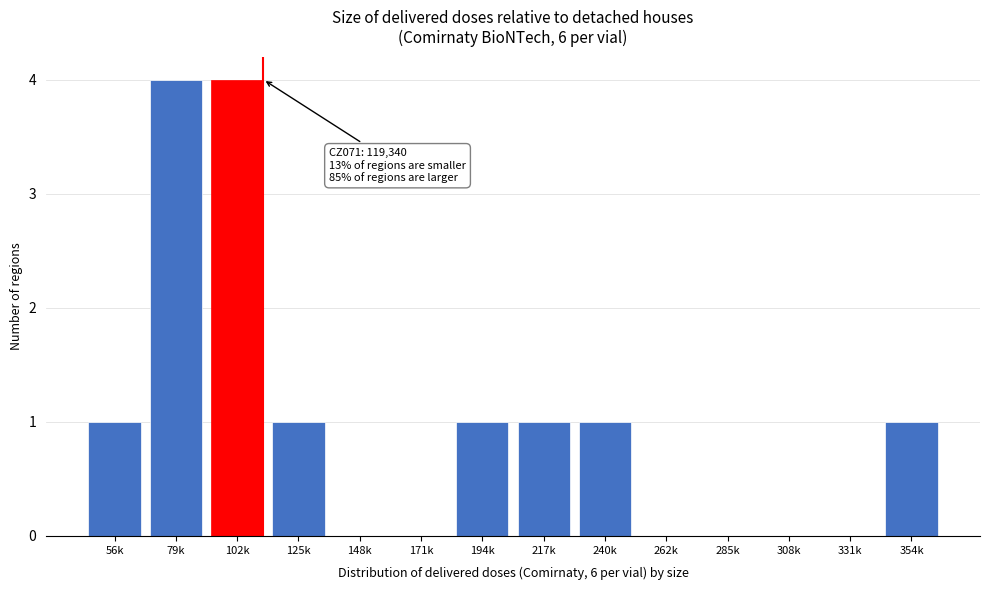

Reading left to right, transcribe all the data shown in this chart.

56k=1	79k=4	102k=4	125k=1	148k=0	171k=0	194k=1	217k=1	240k=1	262k=0	285k=0	308k=0	331k=0	354k=1